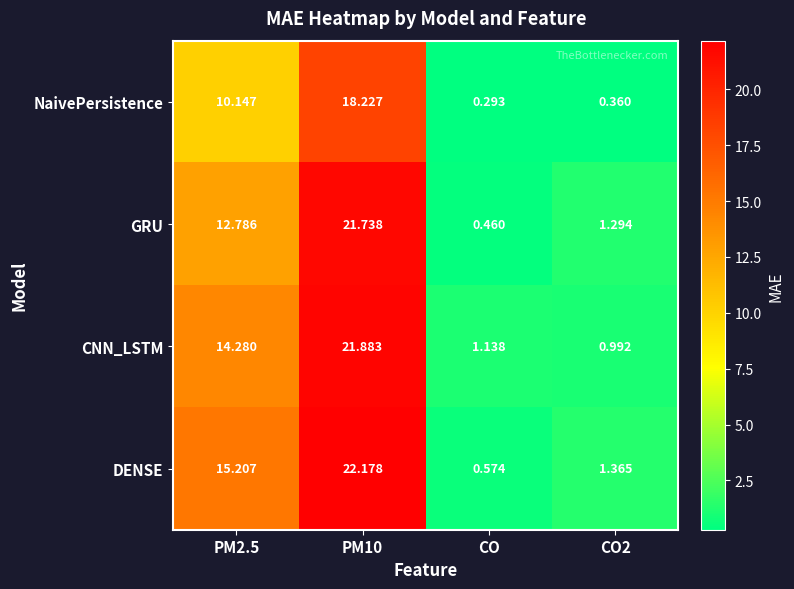

Rank the series at CO2 from lowest to highest value.

NaivePersistence, CNN_LSTM, GRU, DENSE